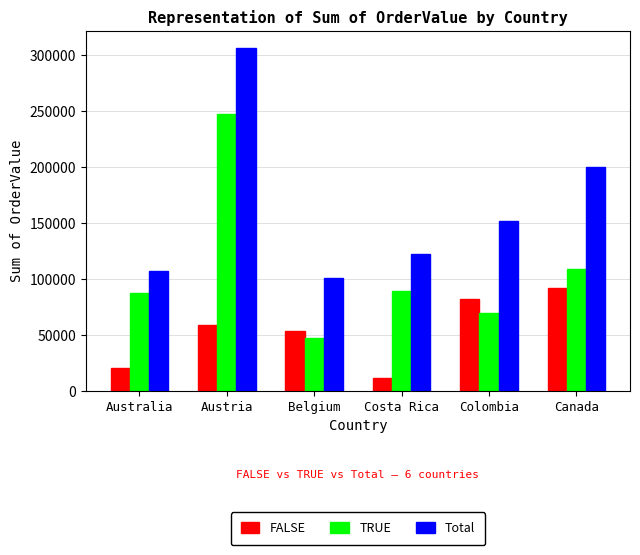

What is the sum of the FALSE values at Belgium and Canada?

145256.3